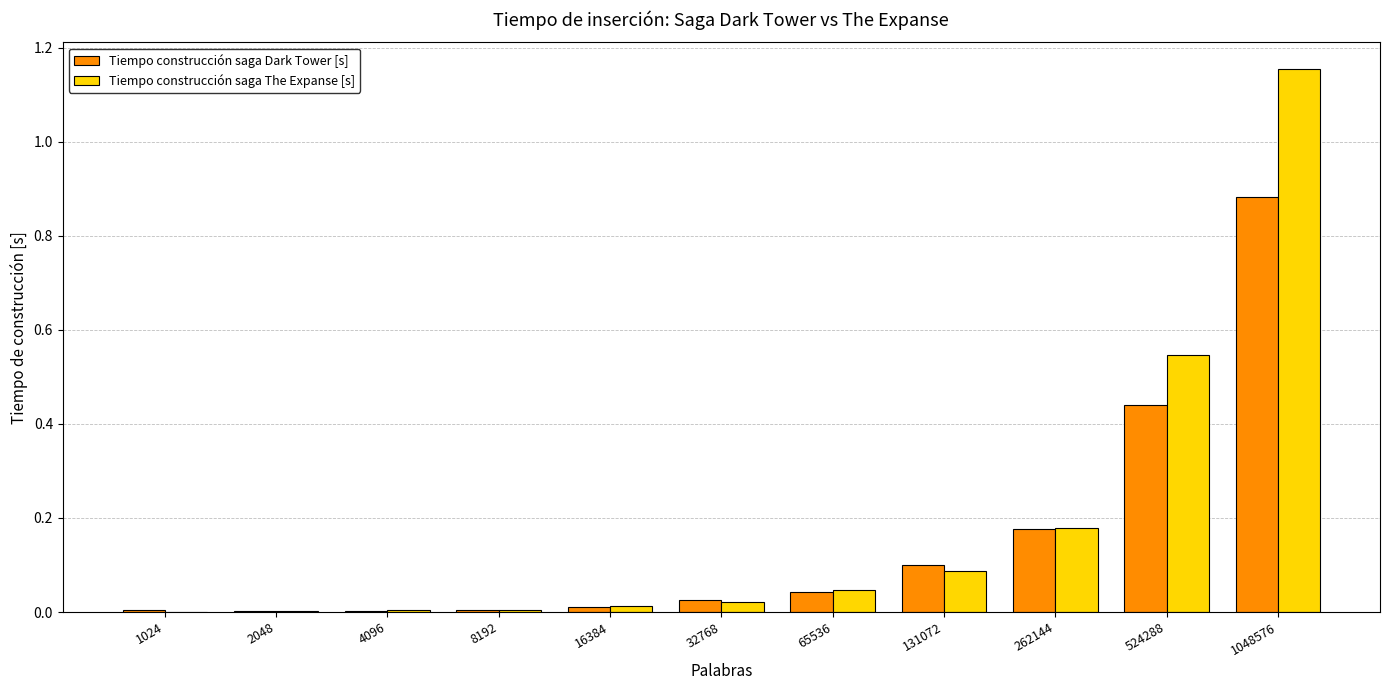

Which series changed the most between 16384 and 32768?

Tiempo construcción saga Dark Tower [s]